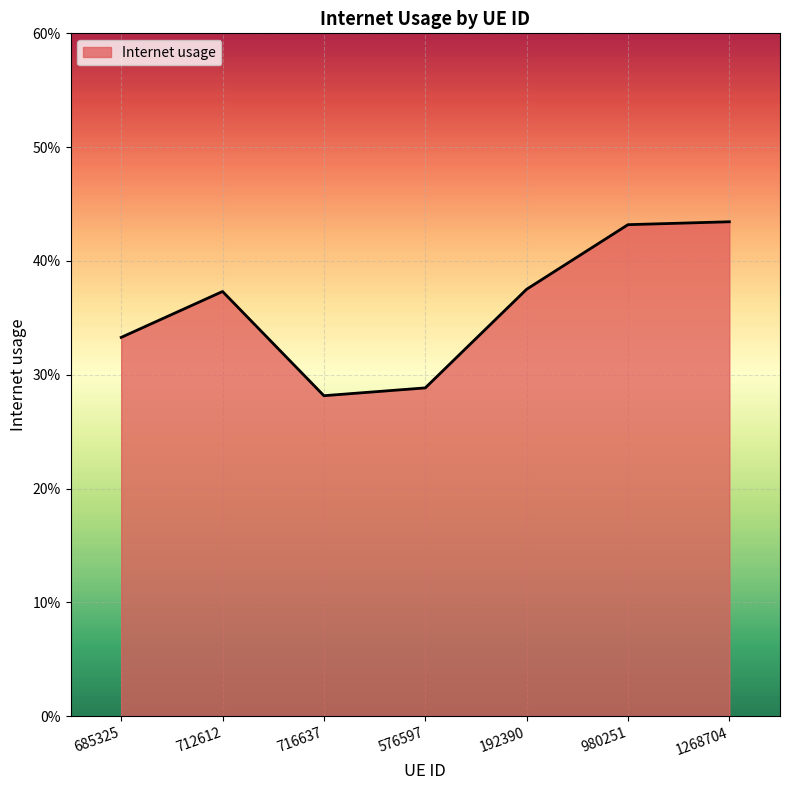

Which label corresponds to the smallest value in the chart?

716637